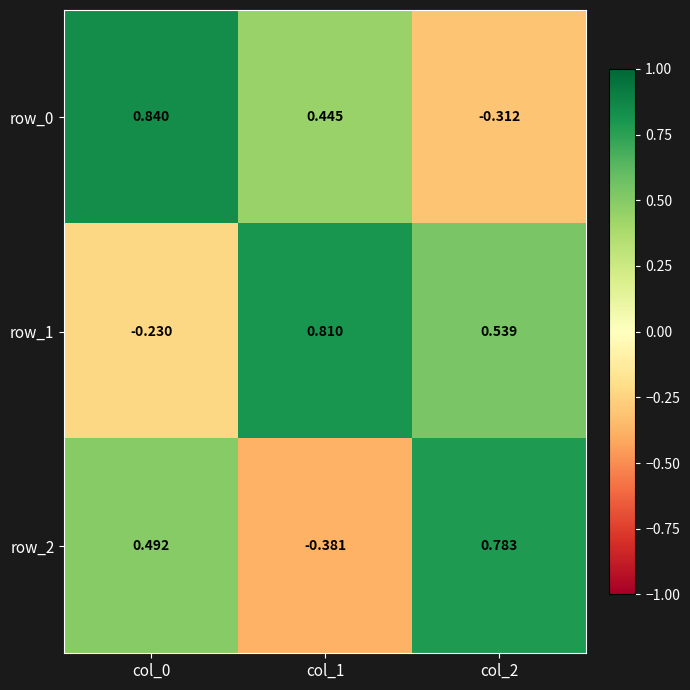

Is the value of row_0 at col_2 greater than the value of row_2 at col_0?

No